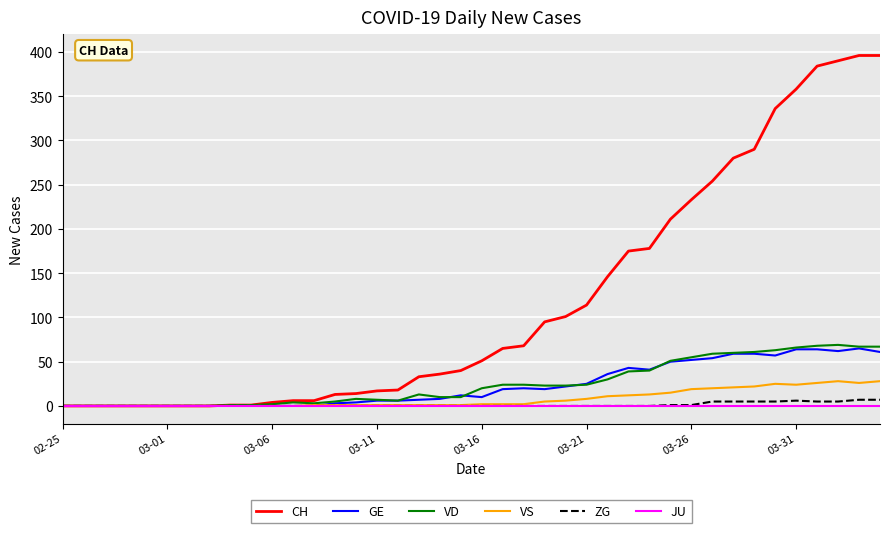

How many lines are shown in the chart?

6